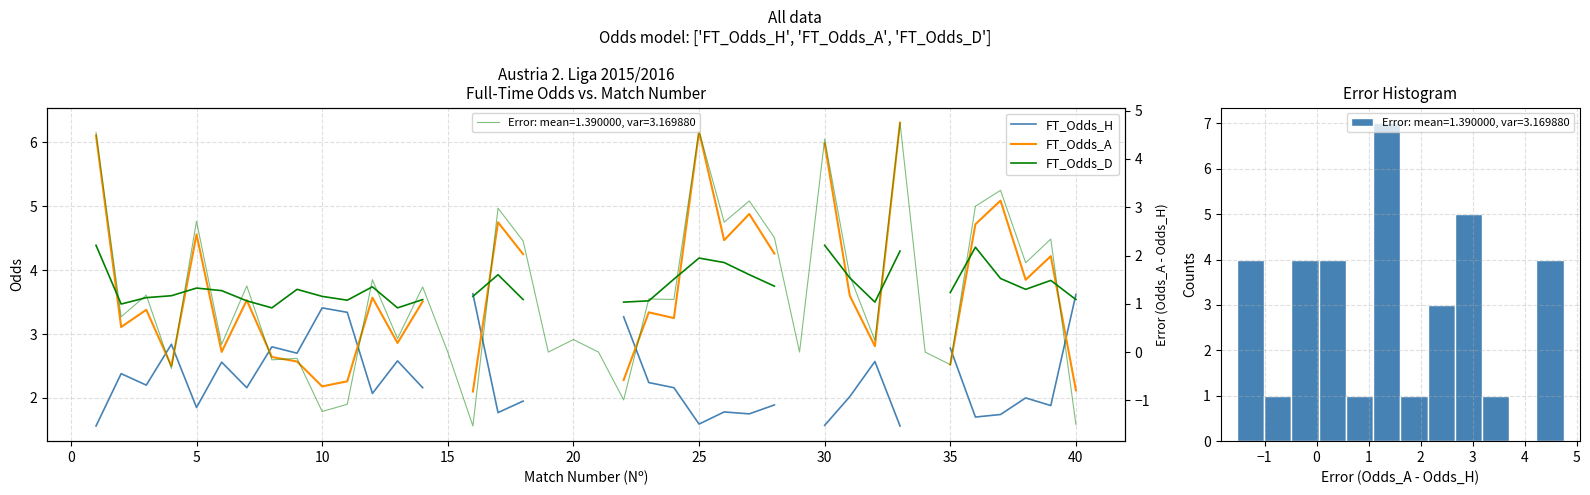

How many distinct data groups are displayed?

3